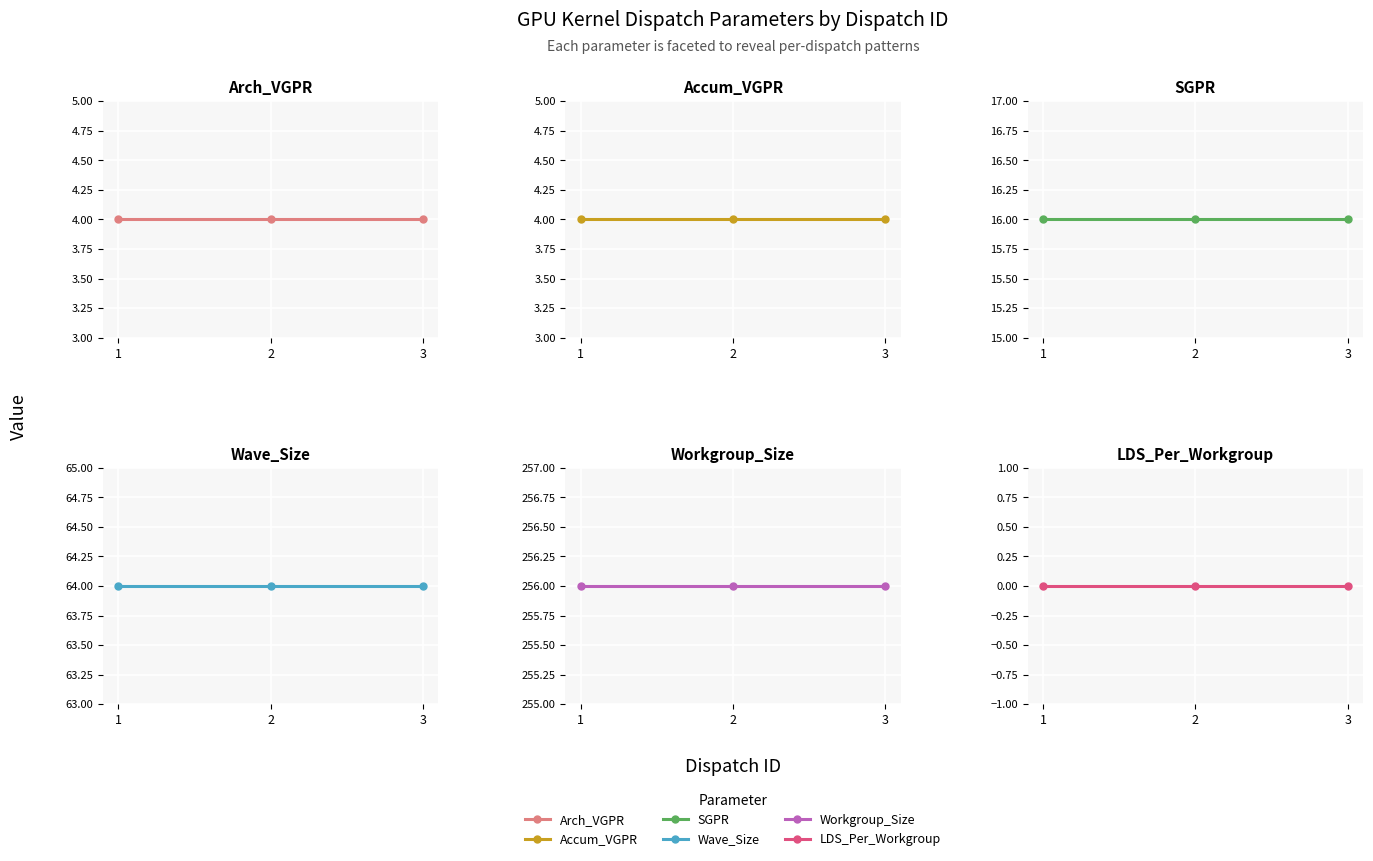

Does the chart display data point markers on the line(s)?

Yes